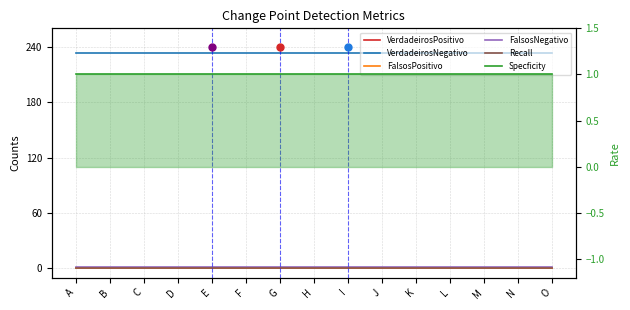

Where is Recall nearest to the value 0?

A